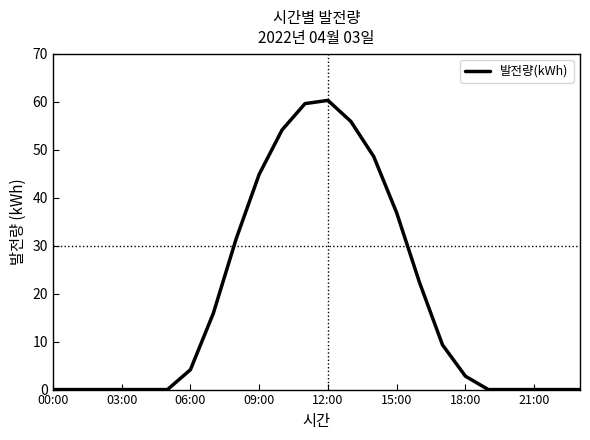

What is the greatest value displayed?

60.3